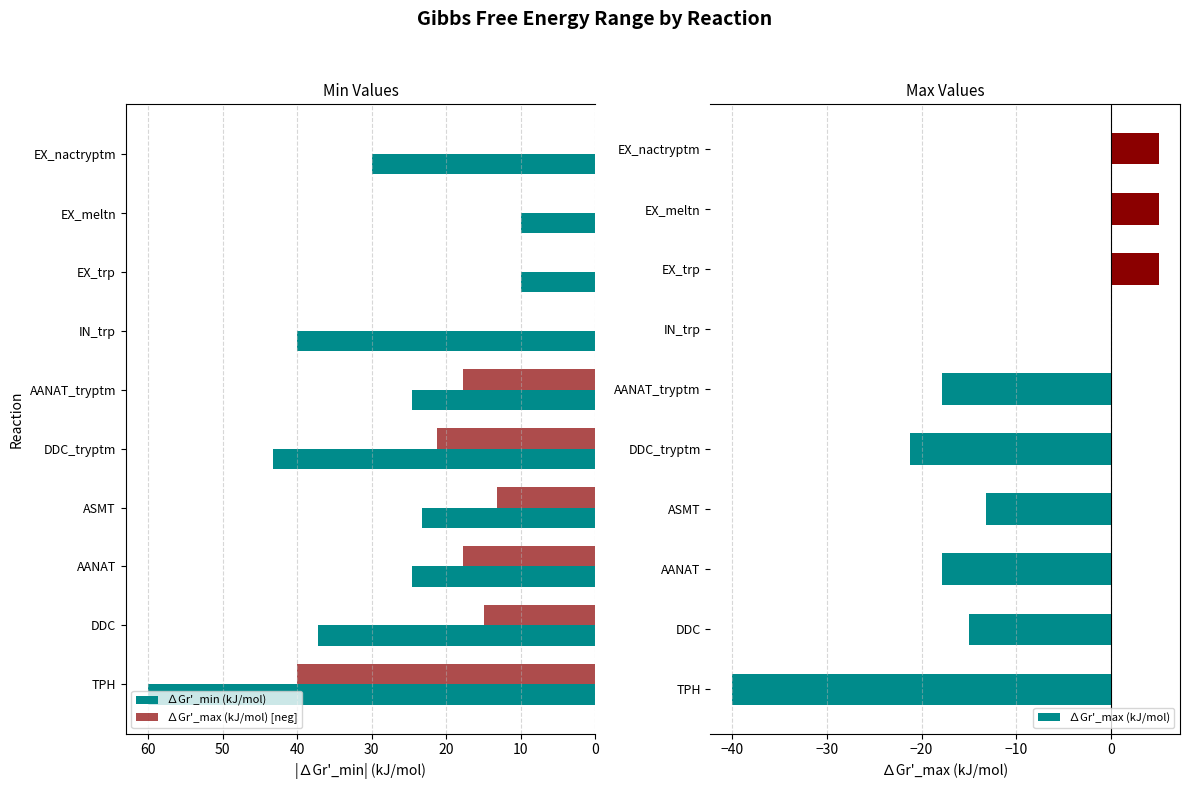

What is the value of the ∆Gr'_max (kJ/mol) [neg] bar at the 5th from the left?

21.2